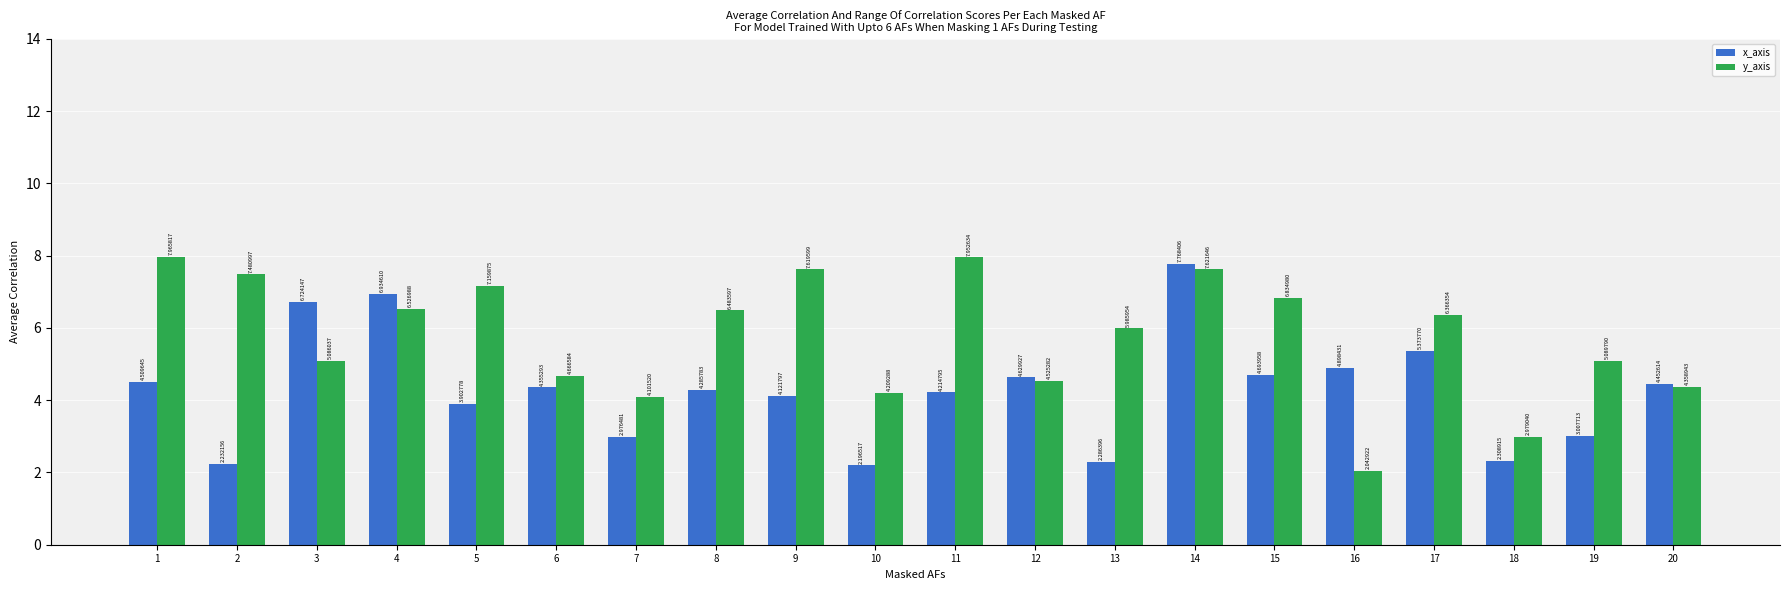

Which series has the largest total across all categories?

y_axis